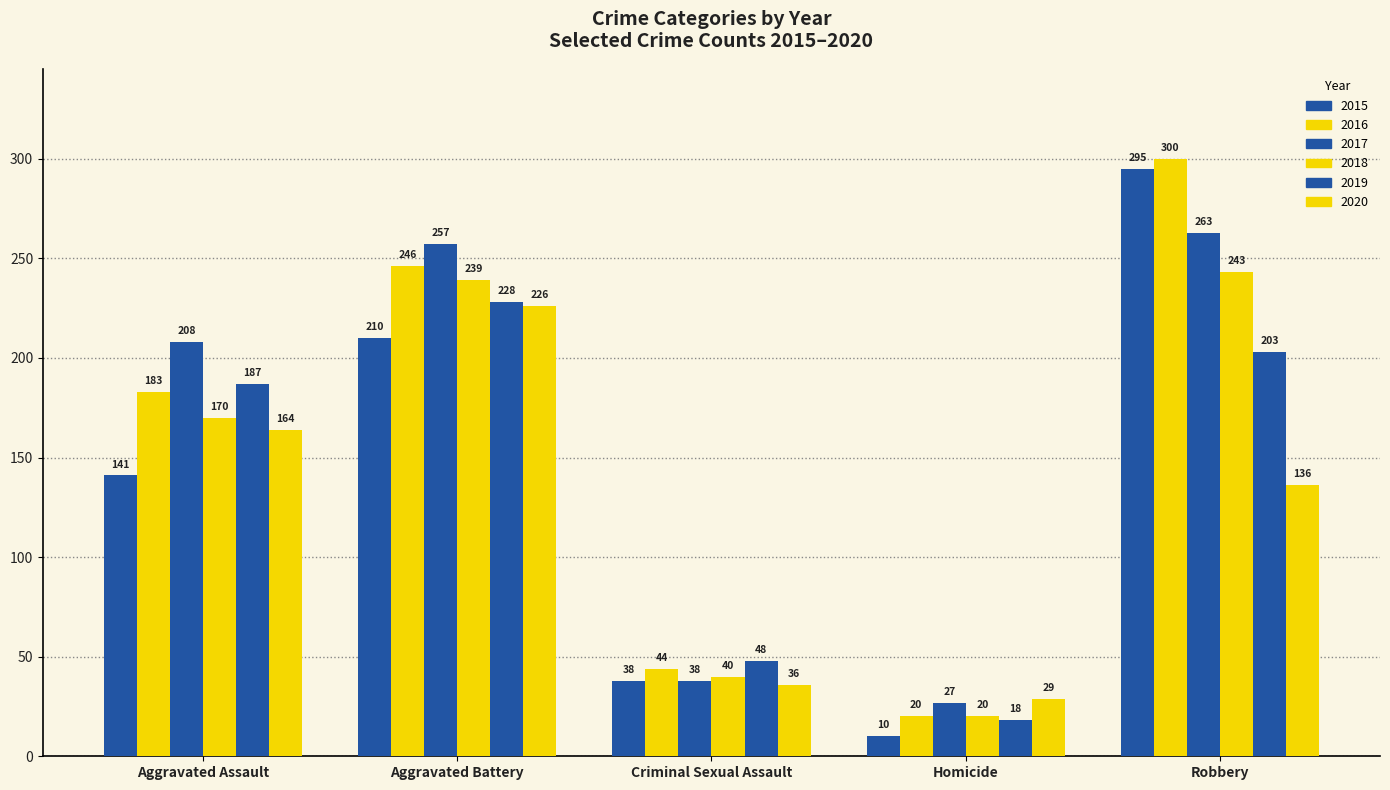

Reading left to right, transcribe all the data shown in this chart.

2015: Aggravated Assault=141	Aggravated Battery=210	Criminal Sexual Assault=38	Homicide=10	Robbery=295
2016: Aggravated Assault=183	Aggravated Battery=246	Criminal Sexual Assault=44	Homicide=20	Robbery=300
2017: Aggravated Assault=208	Aggravated Battery=257	Criminal Sexual Assault=38	Homicide=27	Robbery=263
2018: Aggravated Assault=170	Aggravated Battery=239	Criminal Sexual Assault=40	Homicide=20	Robbery=243
2019: Aggravated Assault=187	Aggravated Battery=228	Criminal Sexual Assault=48	Homicide=18	Robbery=203
2020: Aggravated Assault=164	Aggravated Battery=226	Criminal Sexual Assault=36	Homicide=29	Robbery=136